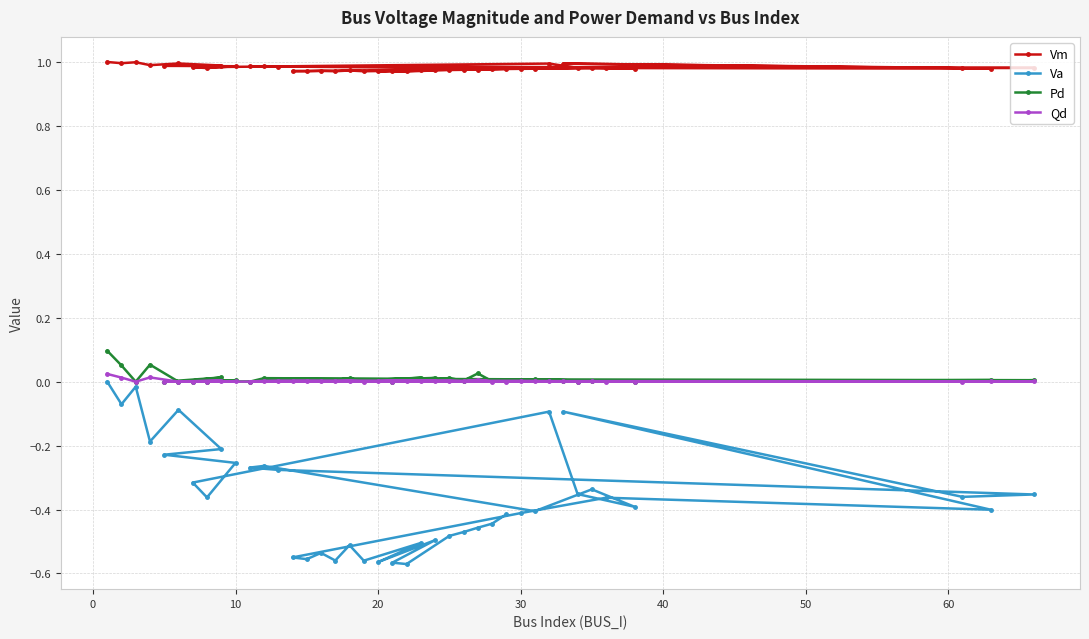

At how many categories does at least one series exceed 0?

40